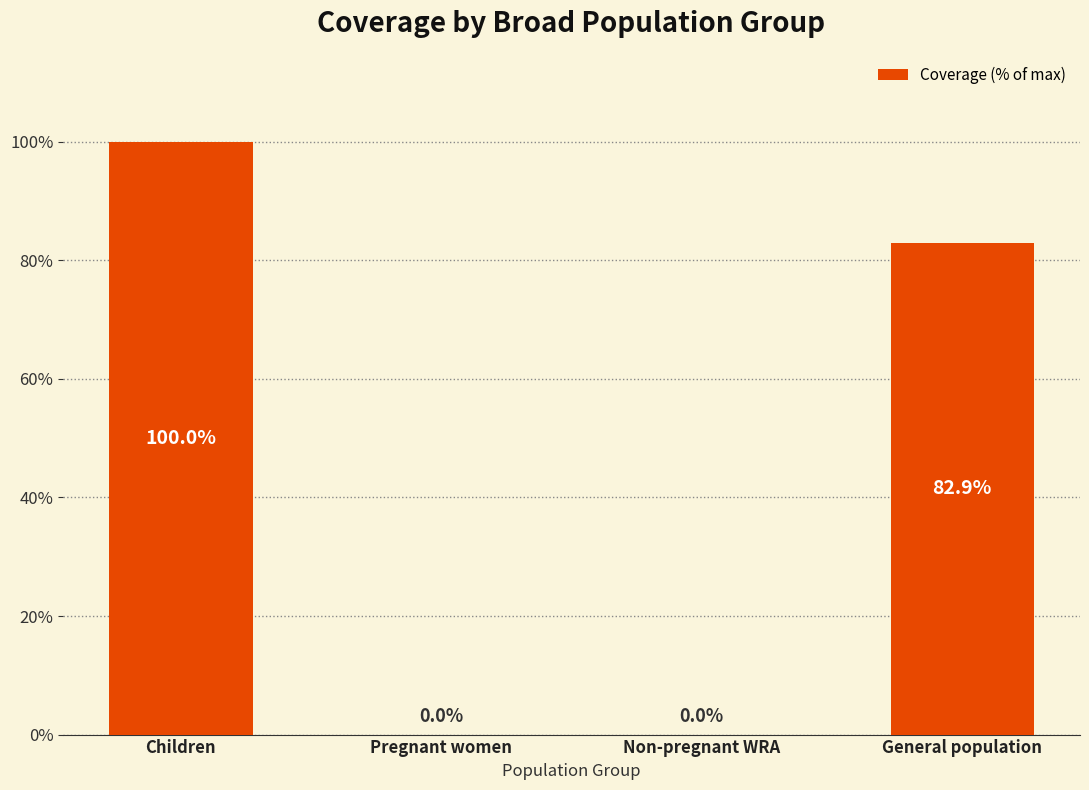

What value does the data have at General population?

82.9